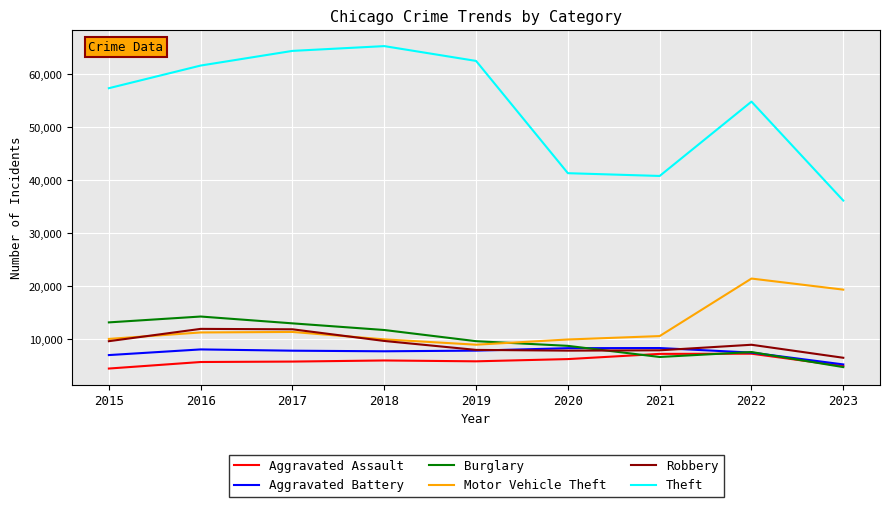

How many categories are shown in the chart?

9